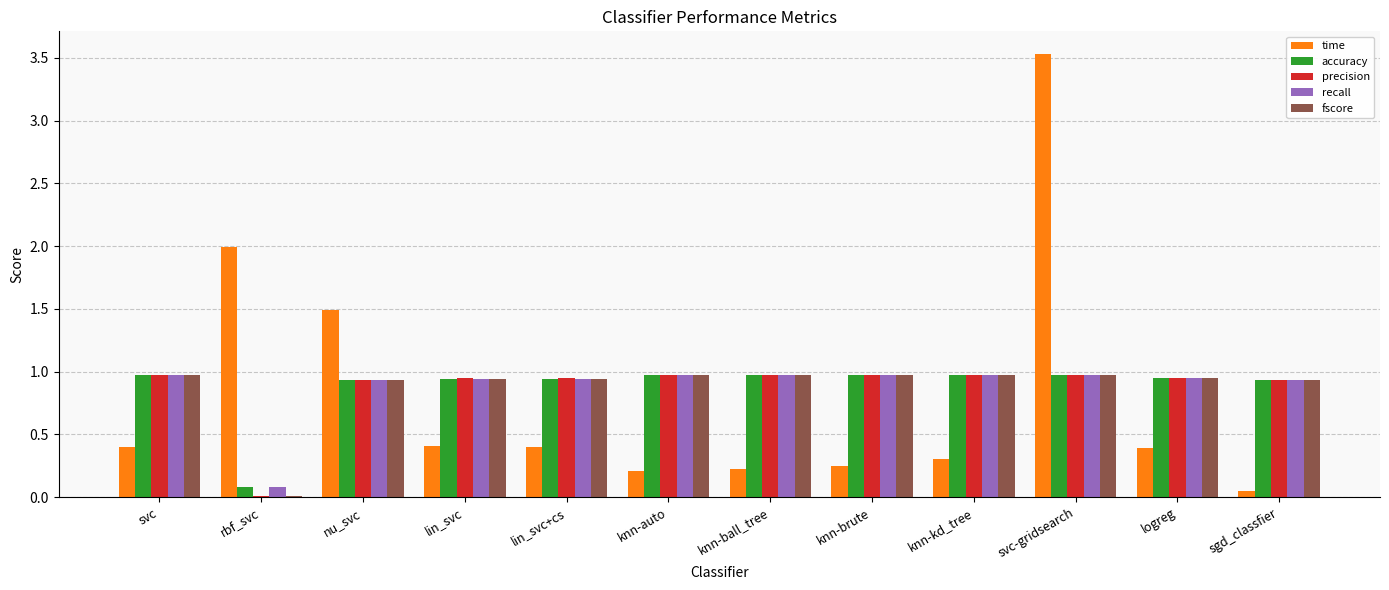

At which category is the sum across all series the highest?

svc-gridsearch